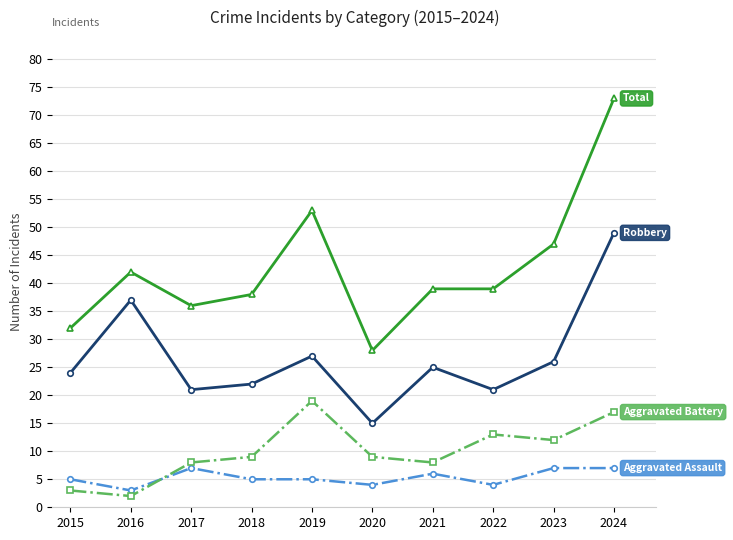

How many distinct data groups are displayed?

4